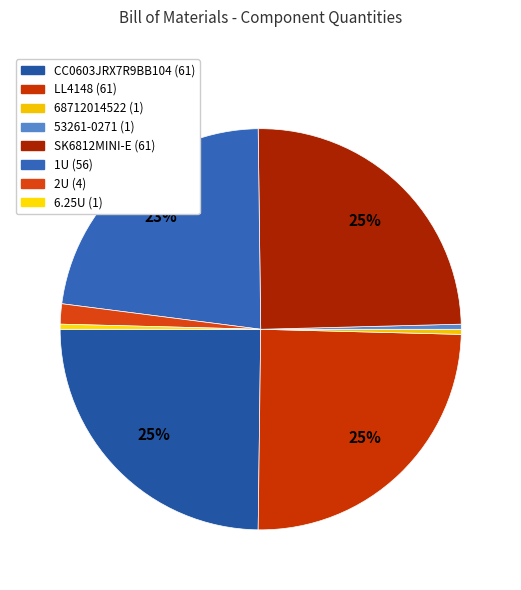

Is there a majority slice in this chart?

No